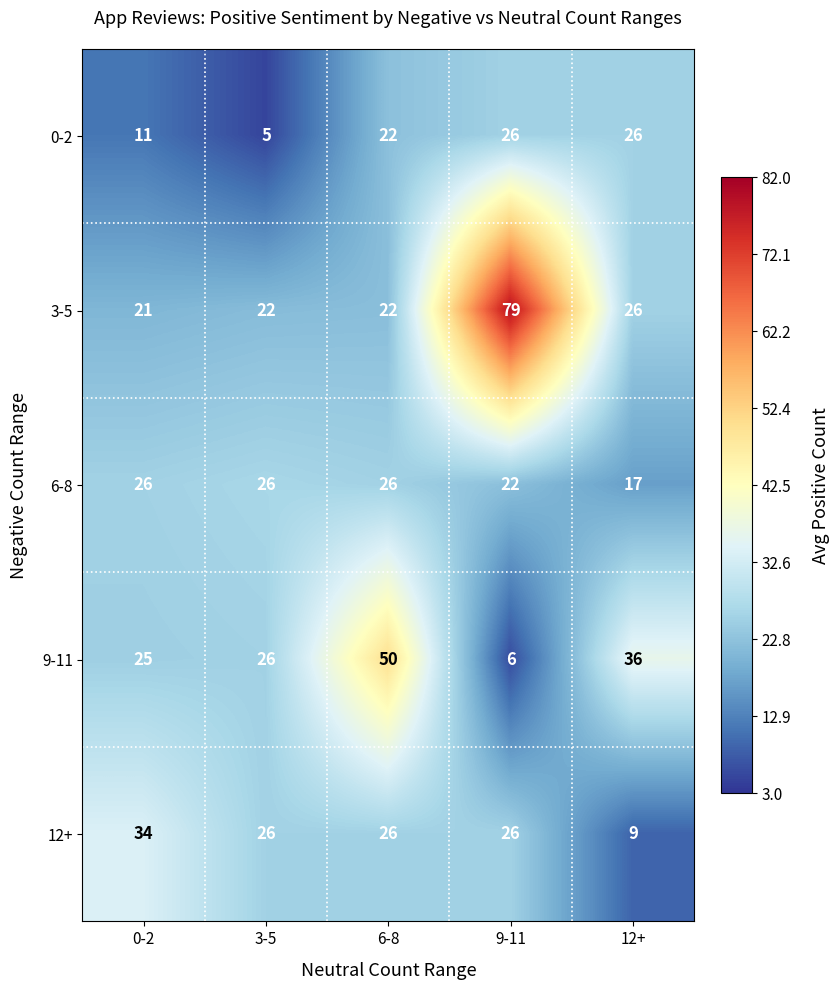

What is the approximate value of 12+ at 9-11, to the nearest 10?

30